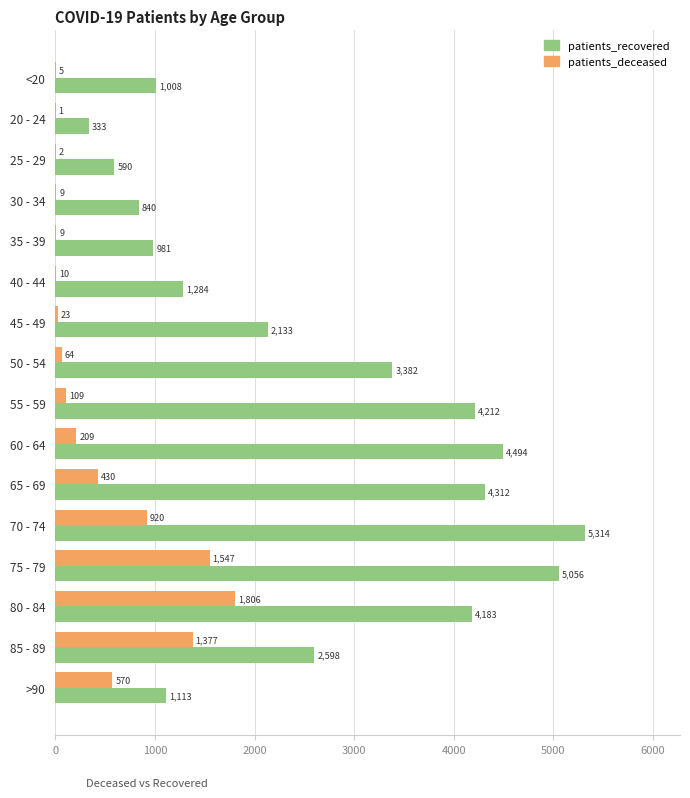

What is the sum of the patients_recovered values at 75 - 79 and 60 - 64?

9550